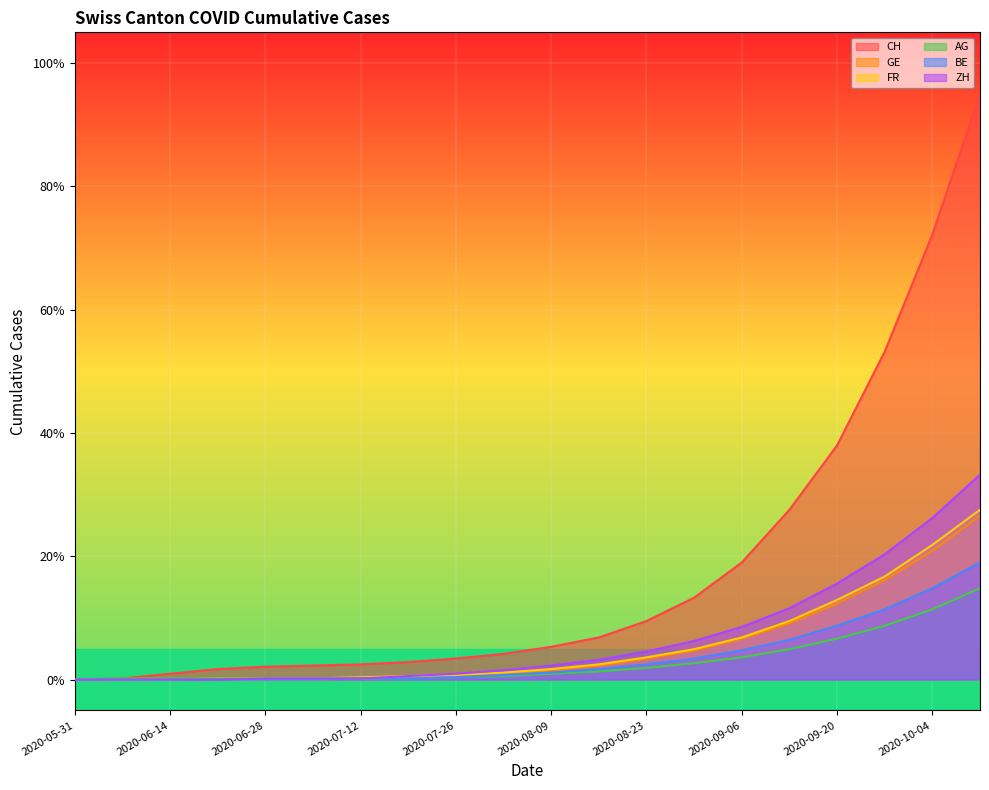

Reading left to right, list all the values displayed in this chart.

CH: 0.0	0.2	1.0	1.7	2.1	2.3	2.5	2.9	3.4	4.2	5.3	6.8	9.5	13.3	19.0	27.5	38.0	53.2	72.2	95.0
GE: 0.0	0.0	0.0	0.0	0.0	0.0	0.2	0.4	0.6	1.0	1.5	2.3	3.4	4.8	6.7	9.1	12.3	16.2	20.9	26.6
FR: 0.0	0.0	0.0	0.2	0.2	0.2	0.4	0.6	0.8	1.1	1.7	2.5	3.6	4.9	6.8	9.5	12.9	16.7	21.9	27.5
AG: 0.0	0.2	0.2	0.2	0.2	0.2	0.2	0.2	0.4	0.6	1.0	1.3	1.9	2.7	3.6	4.9	6.7	8.7	11.4	14.8
BE: 0.0	0.0	0.0	0.0	0.0	0.0	0.2	0.2	0.4	0.8	1.1	1.7	2.5	3.4	4.8	6.5	8.7	11.4	14.8	19.0
ZH: 0.0	0.0	0.0	0.0	0.2	0.2	0.2	0.6	1.0	1.5	2.3	3.2	4.6	6.3	8.5	11.6	15.6	20.3	26.2	33.2